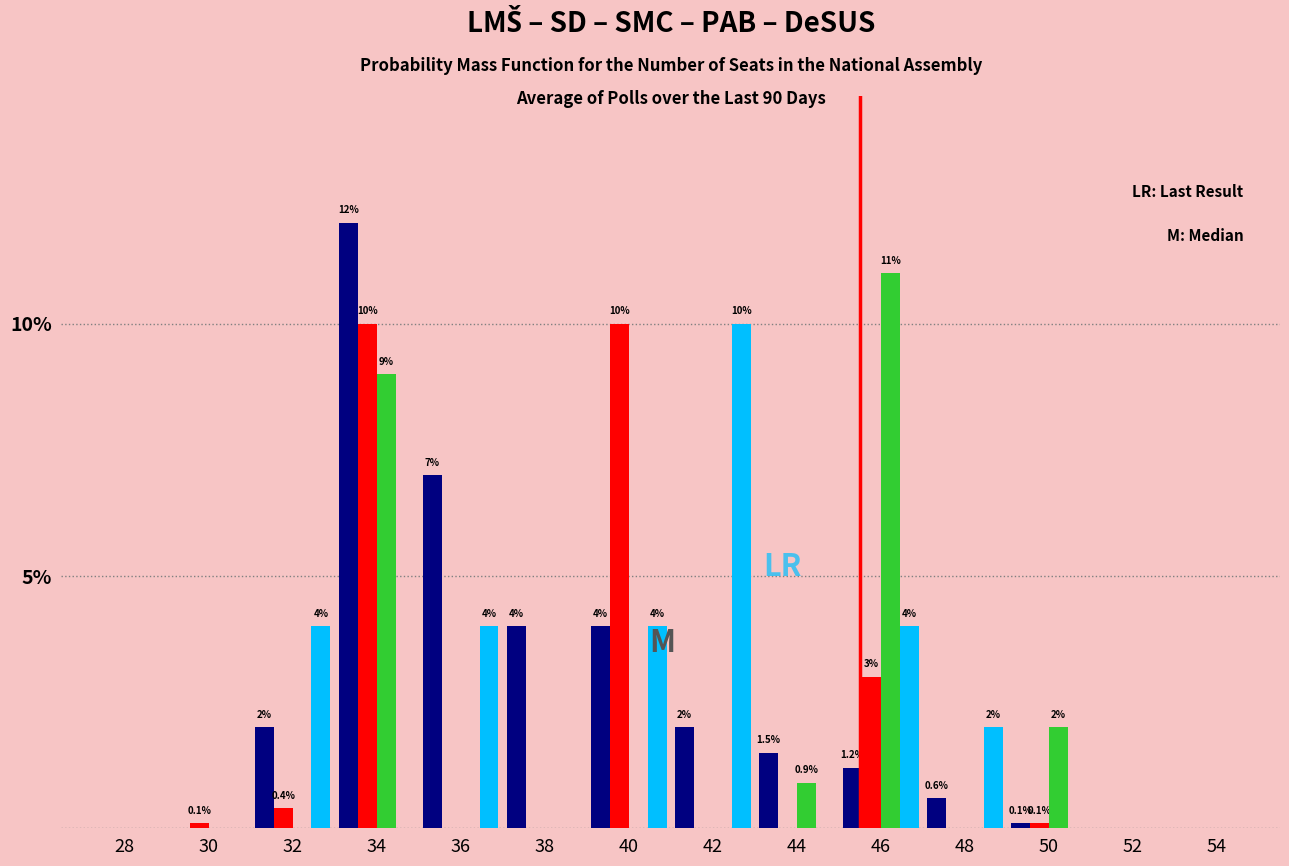

At which category does the chart reach its peak across all series?

34